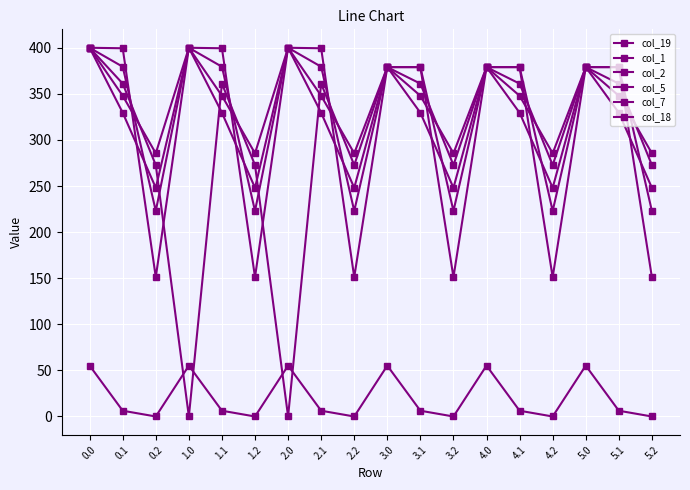

How many distinct data groups are displayed?

6